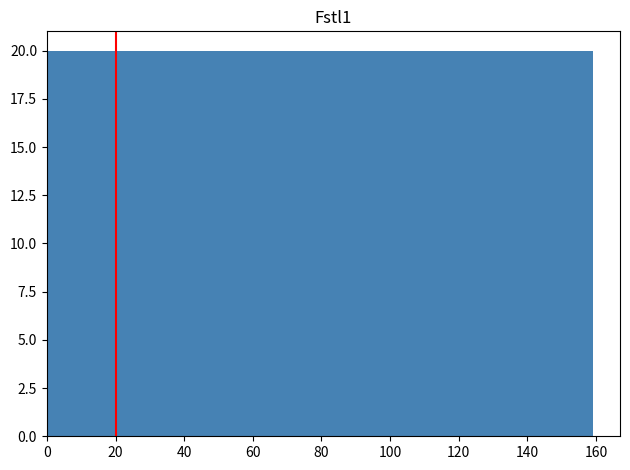

Reading left to right, list every bar in this chart as the range it spans on the x-axis followed by its height. Neither the bar edges nor the heights are printed on the chart, so give them approximately, as read against the axes.

0 to 20: 20
20 to 40: 20
40 to 60: 20
60 to 80: 20
80 to 100: 20
100 to 120: 20
120 to 140: 20
140 to 160: 20